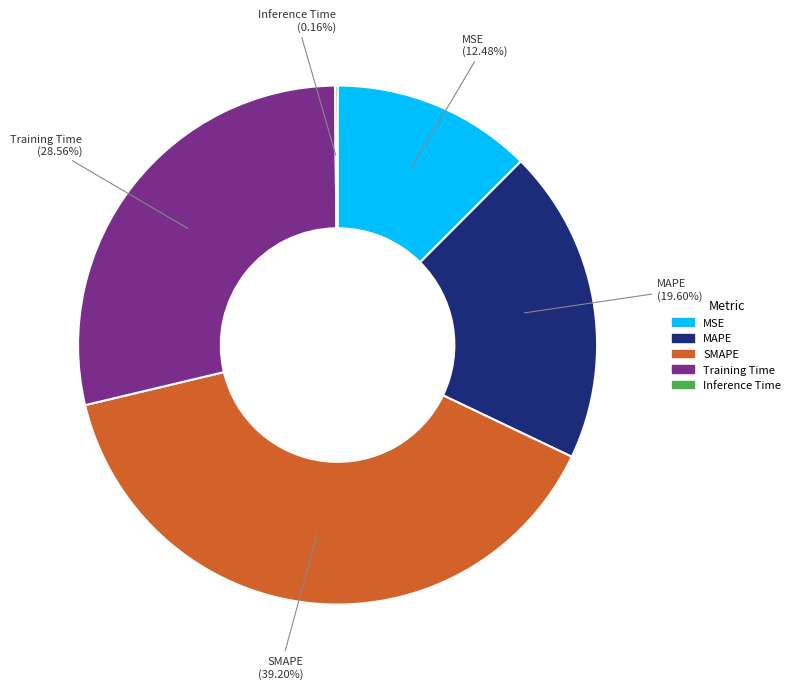

Is the sum of SMAPE and MAPE greater than half?

Yes